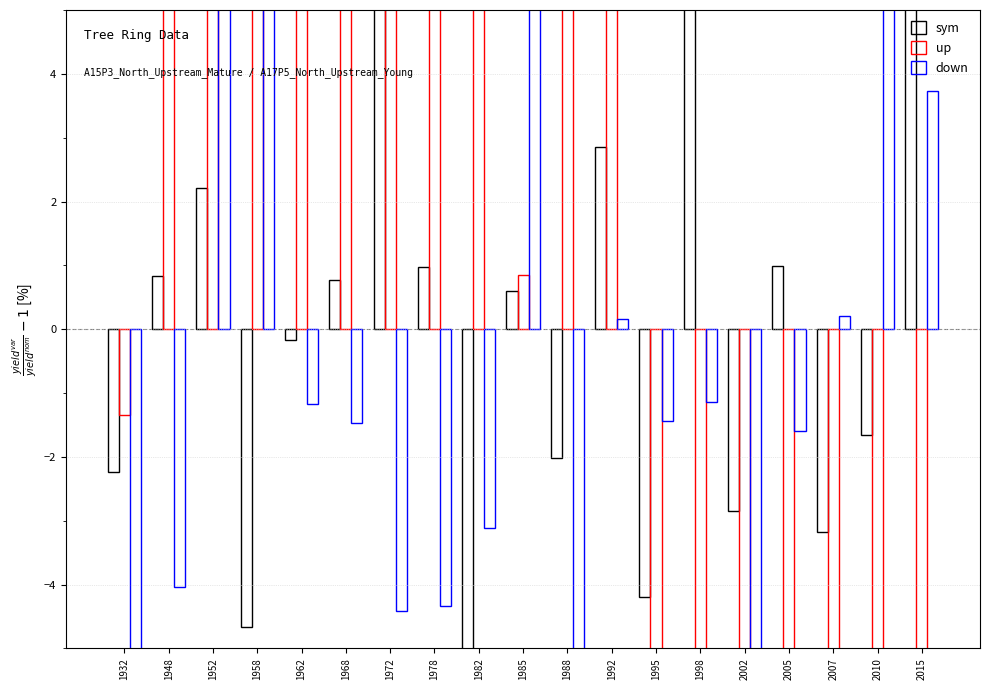

Which category has the highest value in the up series?

1962